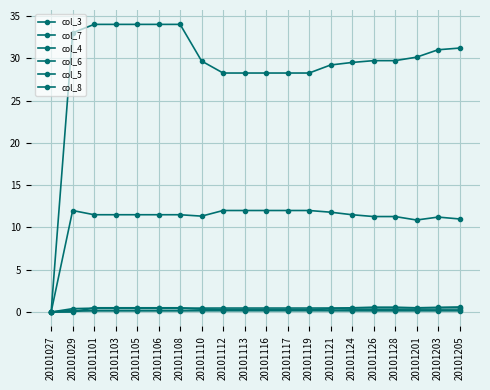

True or false: col_4 and col_7 cross at least once.

False